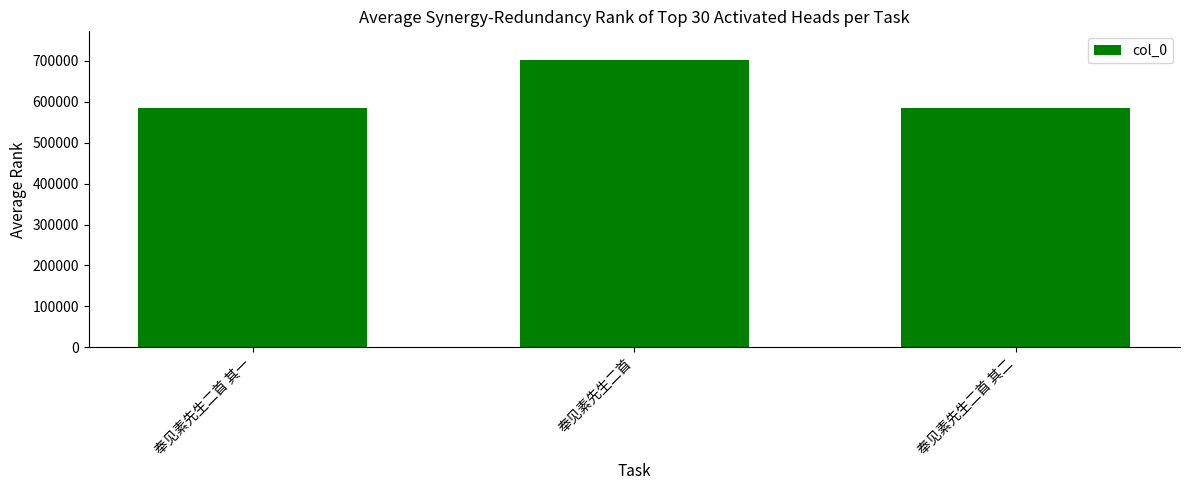

What is the approximate value at 奉见素先生二首 其一?

583536